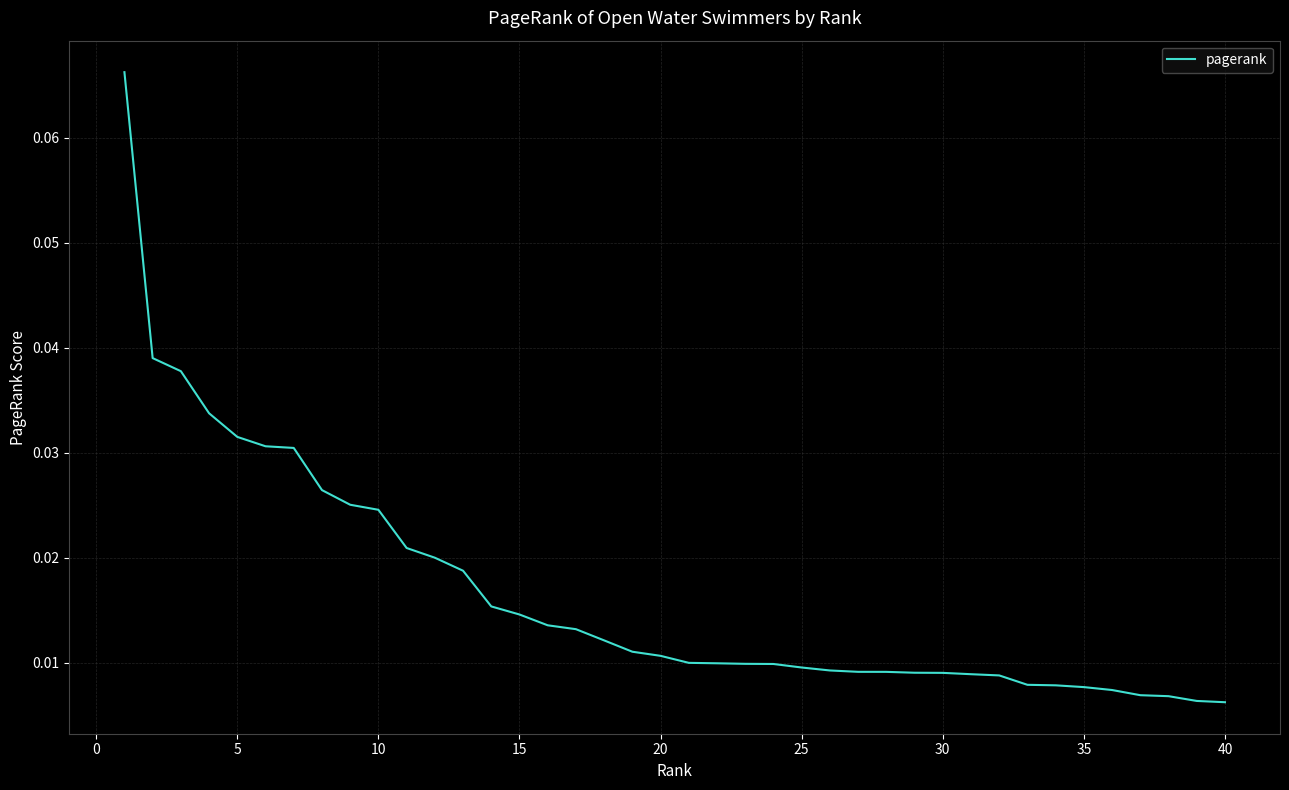

Is this an area chart (filled region under the line)?

No